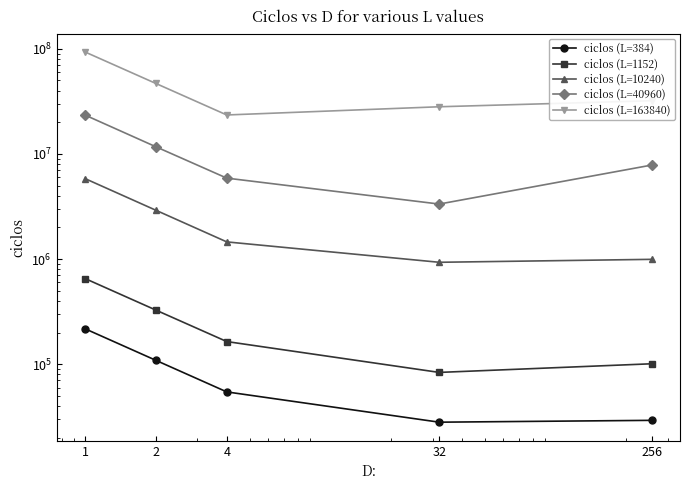

What are all the series names shown in the legend?

ciclos (L=384), ciclos (L=1152), ciclos (L=10240), ciclos (L=40960), ciclos (L=163840)